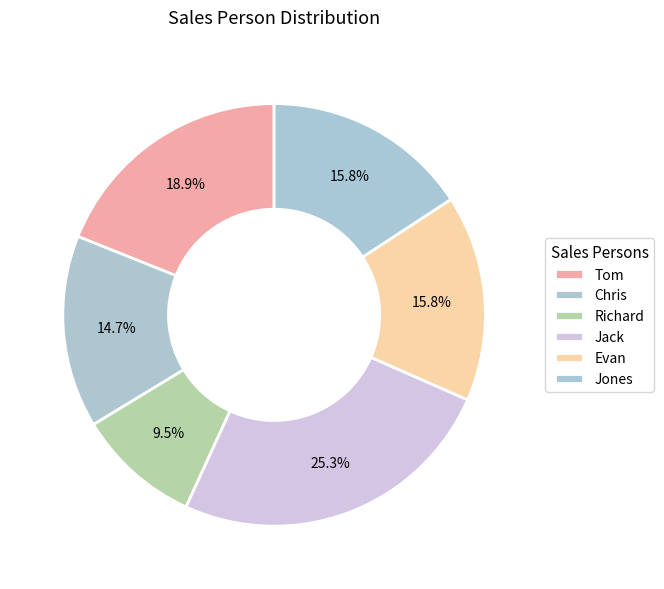

Is the sum of Jack and Richard greater than half?

No